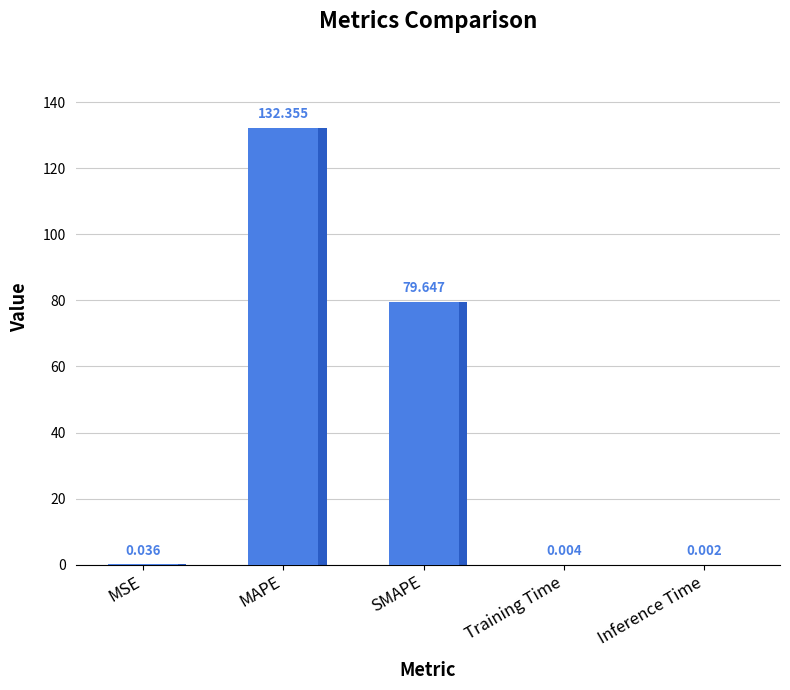

List the labels in order of value, largest first.

MAPE, SMAPE, MSE, Training Time, Inference Time